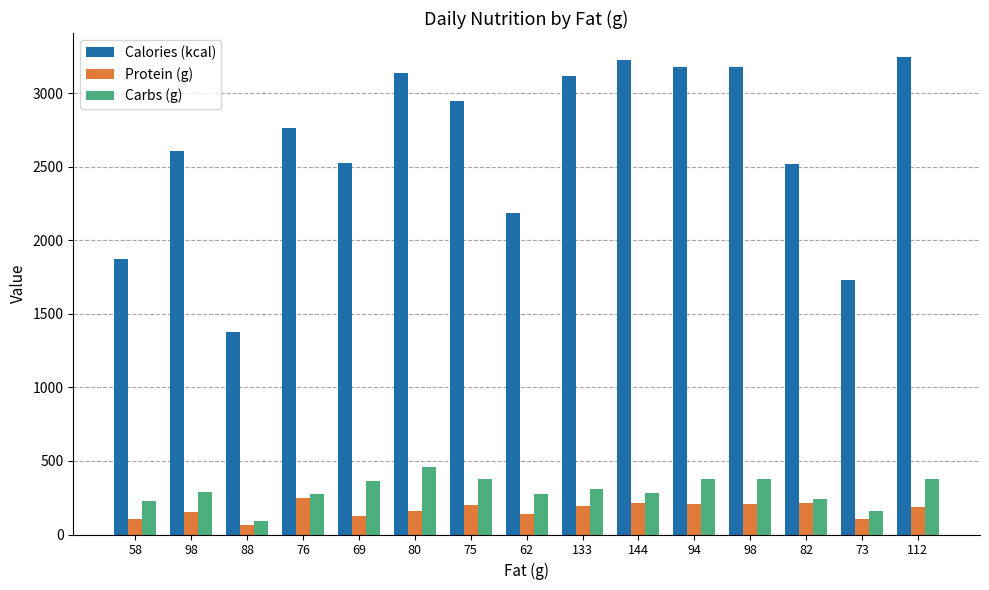

What is the sum of all Protein (g) values?

2525